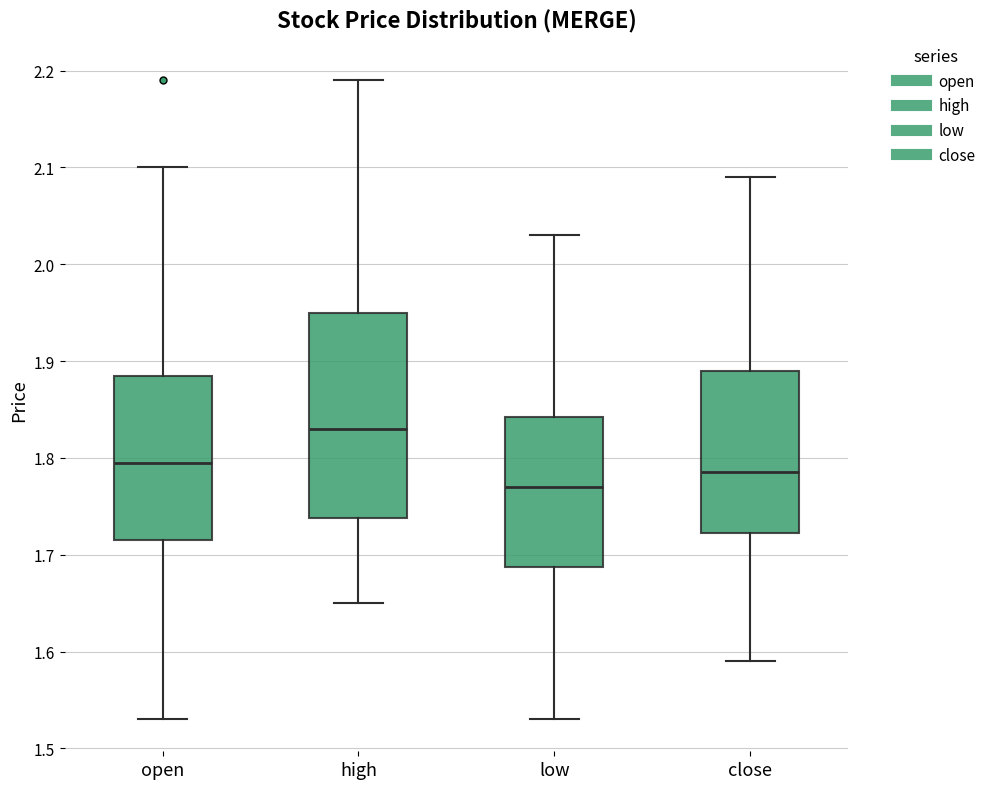

Comparing the boxes themselves (not the whiskers), which one is the tallest?

high